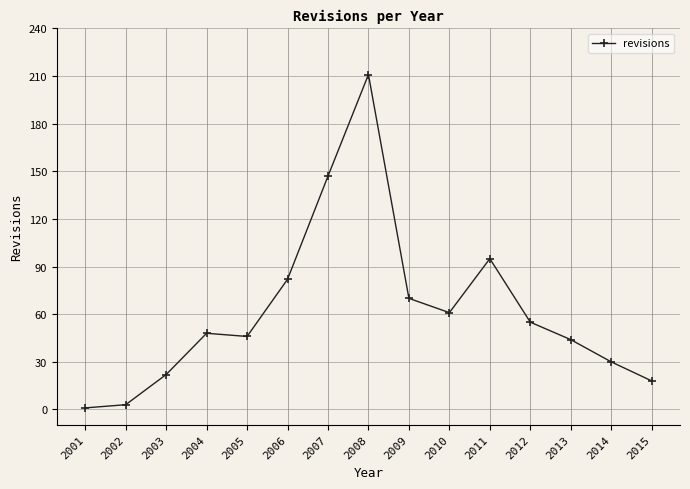

What is the value of the 2nd point from the left?

3